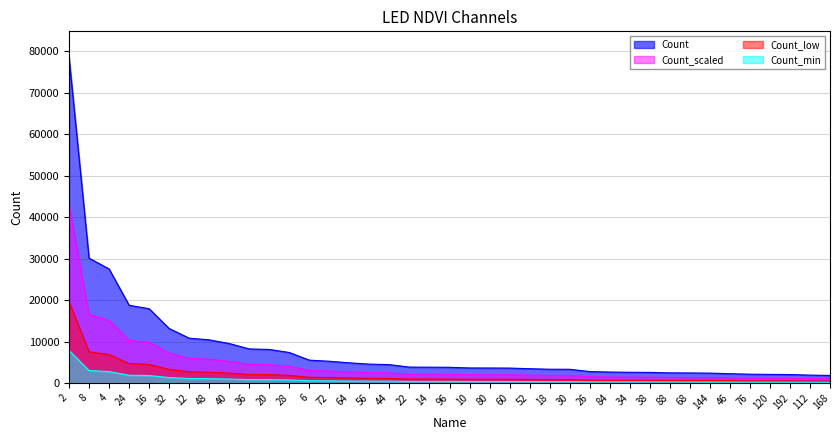

At which category does the chart reach its peak across all series?

2